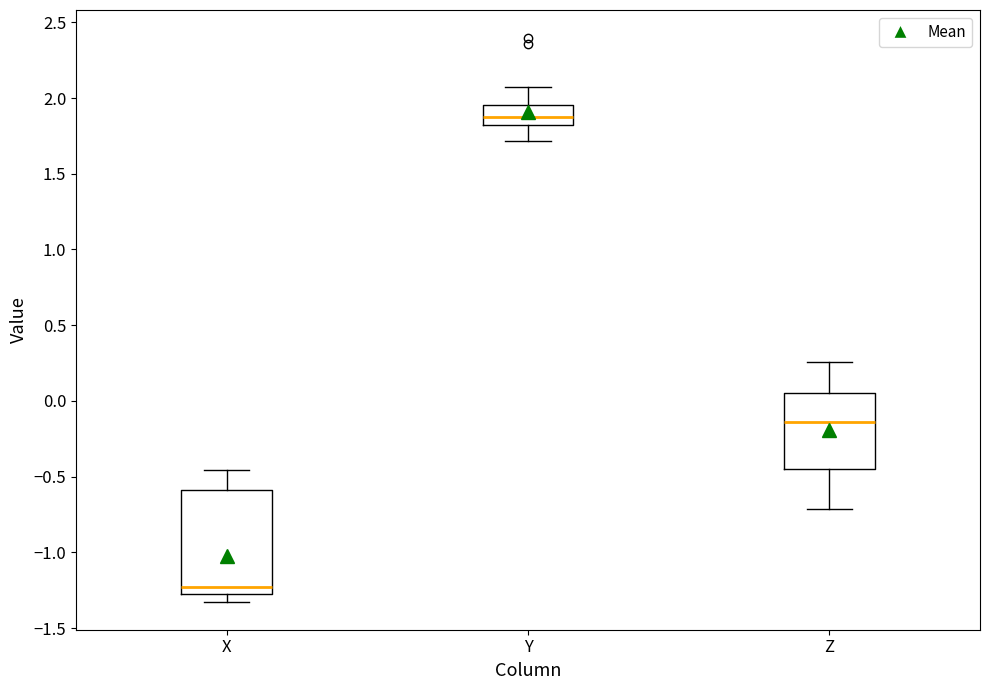

Where is the lower edge of the box for X on the y-axis? The values are not printed on the chart, so give them approximately, as read against the axis.

-1.25